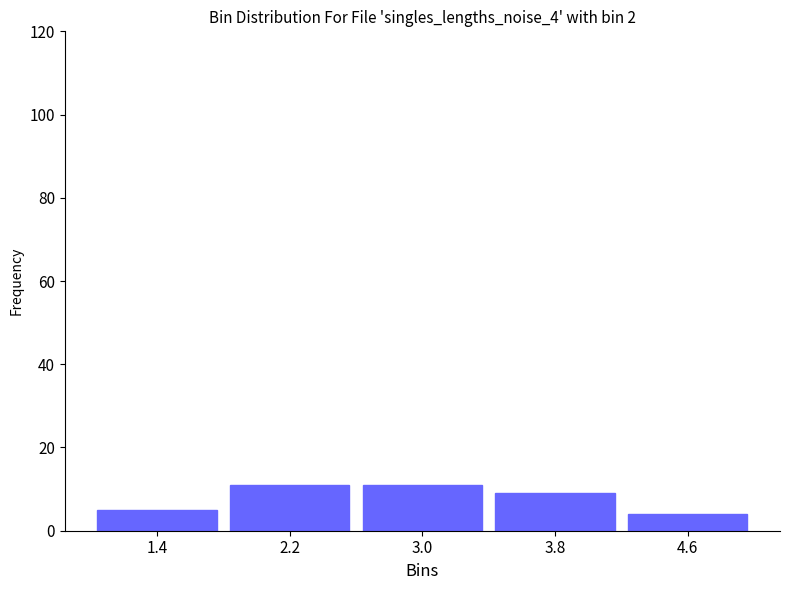

How tall is the bar that spans 1.0 to 1.8 on the x-axis? Neither the bar edges nor the heights are printed on the chart, so give them approximately, as read against the axes.

6